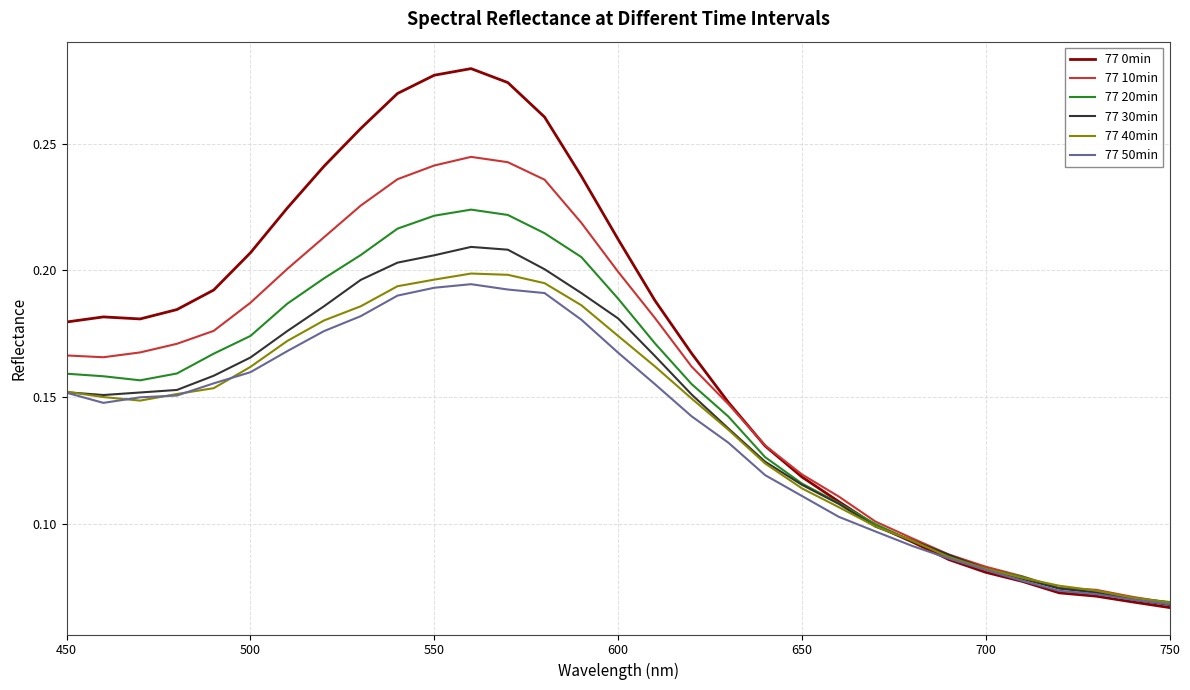

Which series has the widest spread of values?

77 0min